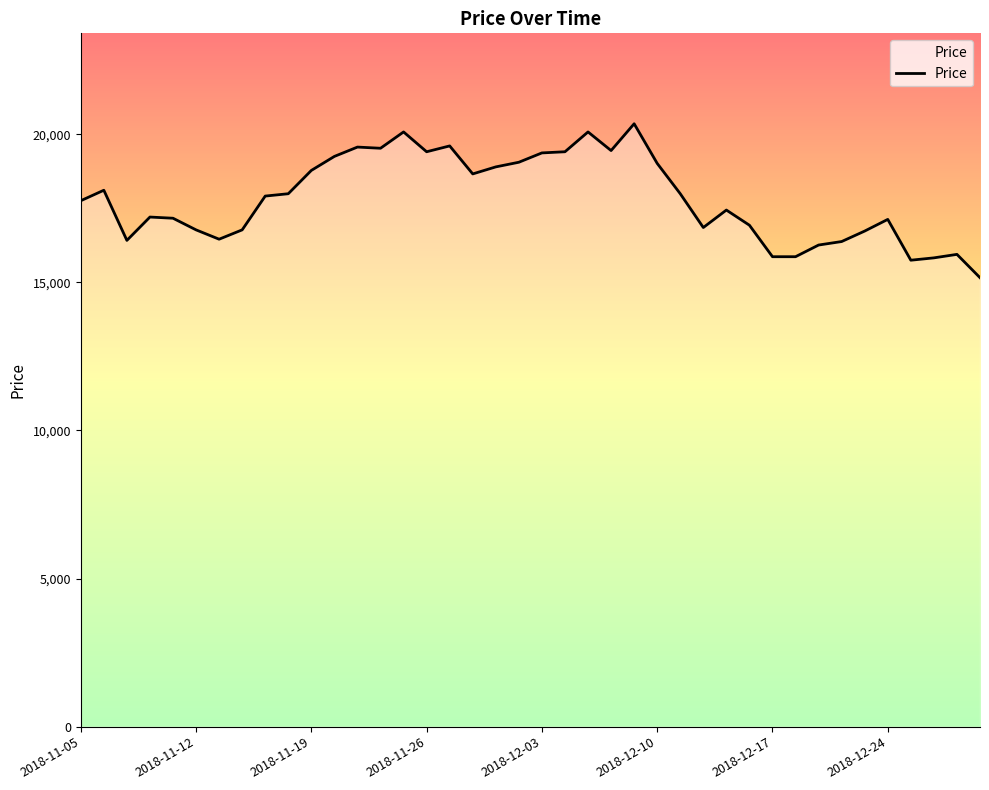

What is the difference between the maximum and minimum values?

5196